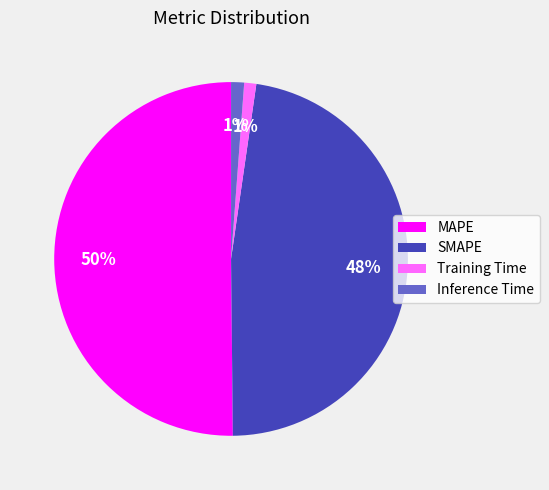

Is it true that Training Time is 11% of the pie?

False